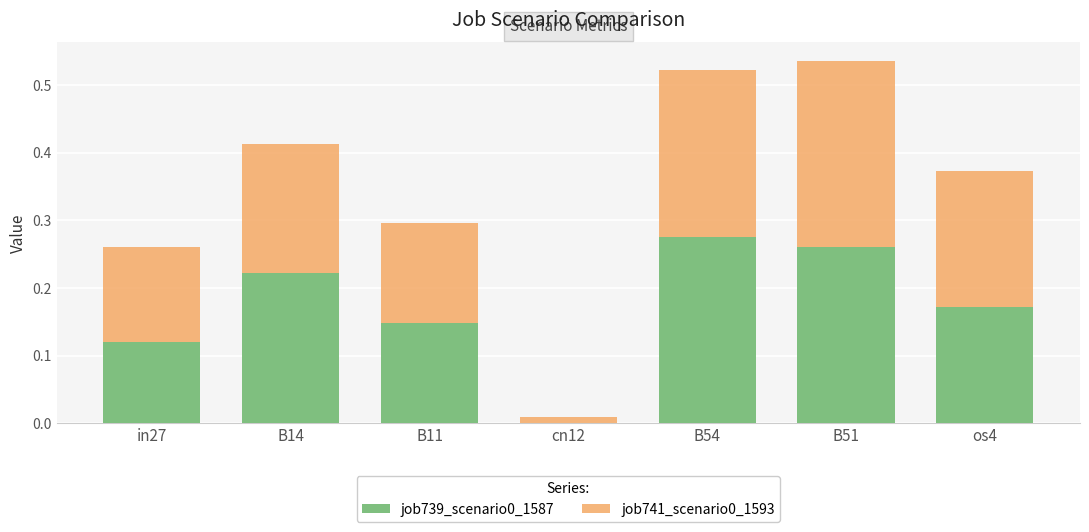

At which label does job739_scenario0_1587 reach its peak?

B54